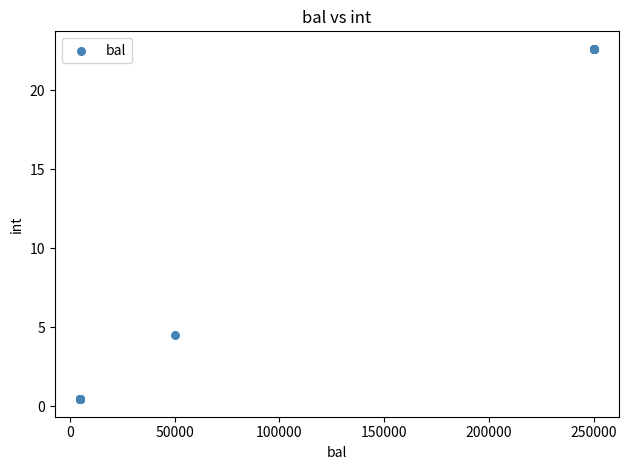

What Y value in the scatter plot is closest to 11?

4.5